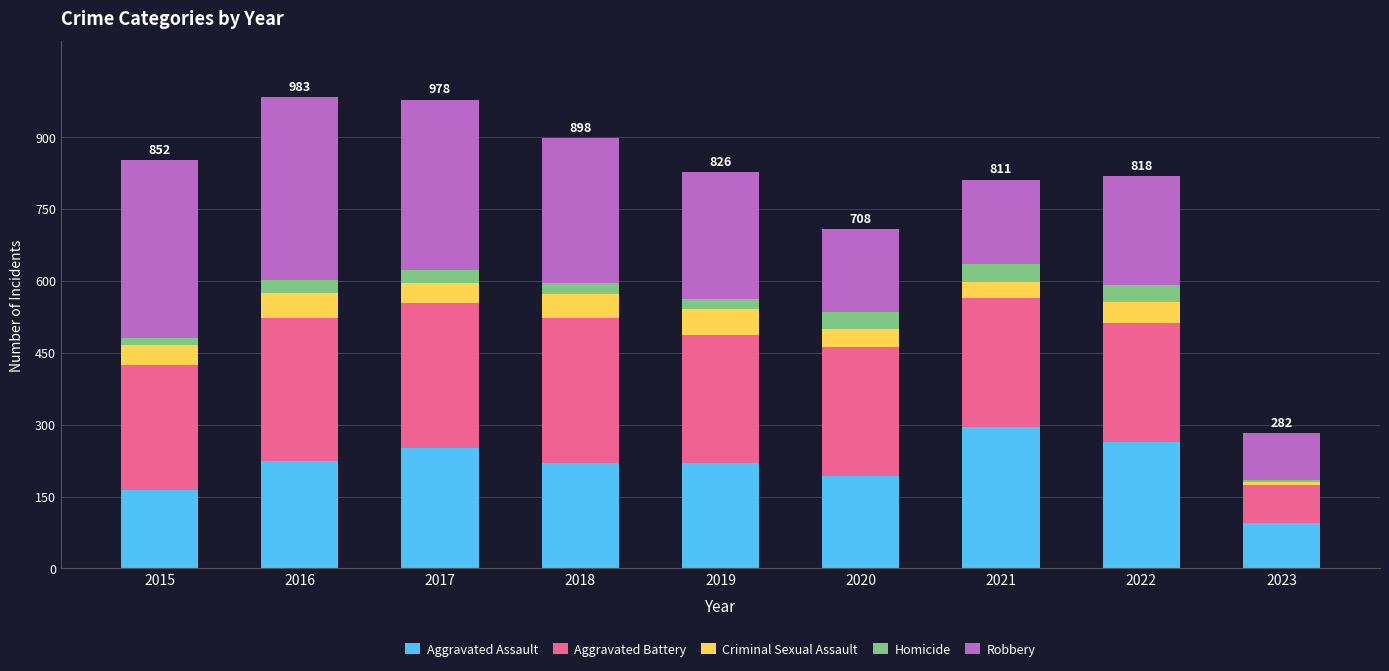

True or false: Aggravated Assault has a value of 373 at 2016.

False